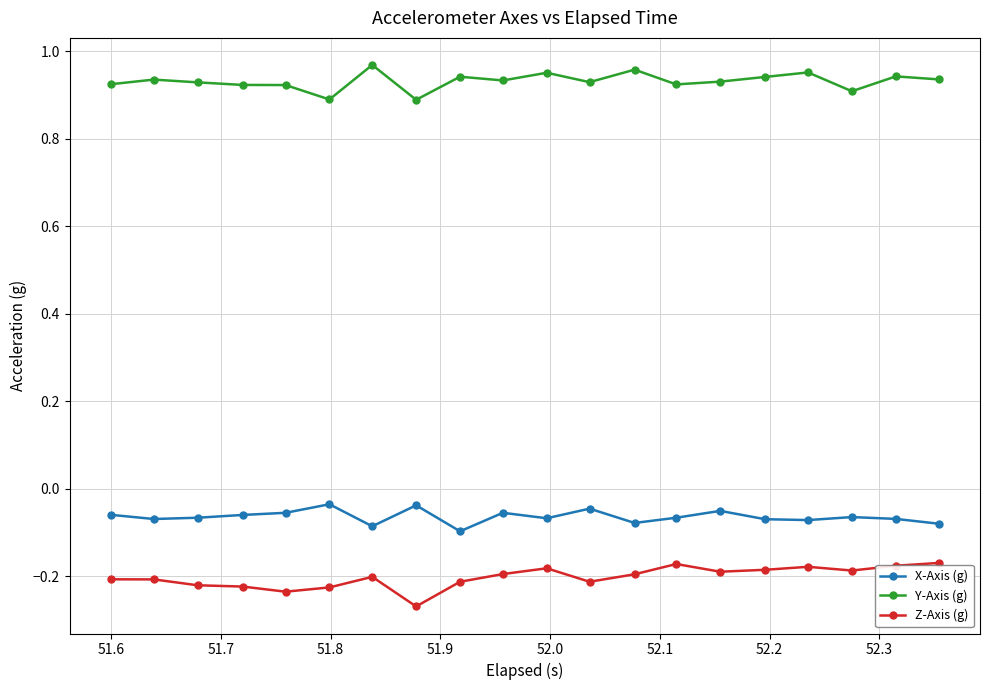

What is the sum of all Y-Axis (g) values?

18.6